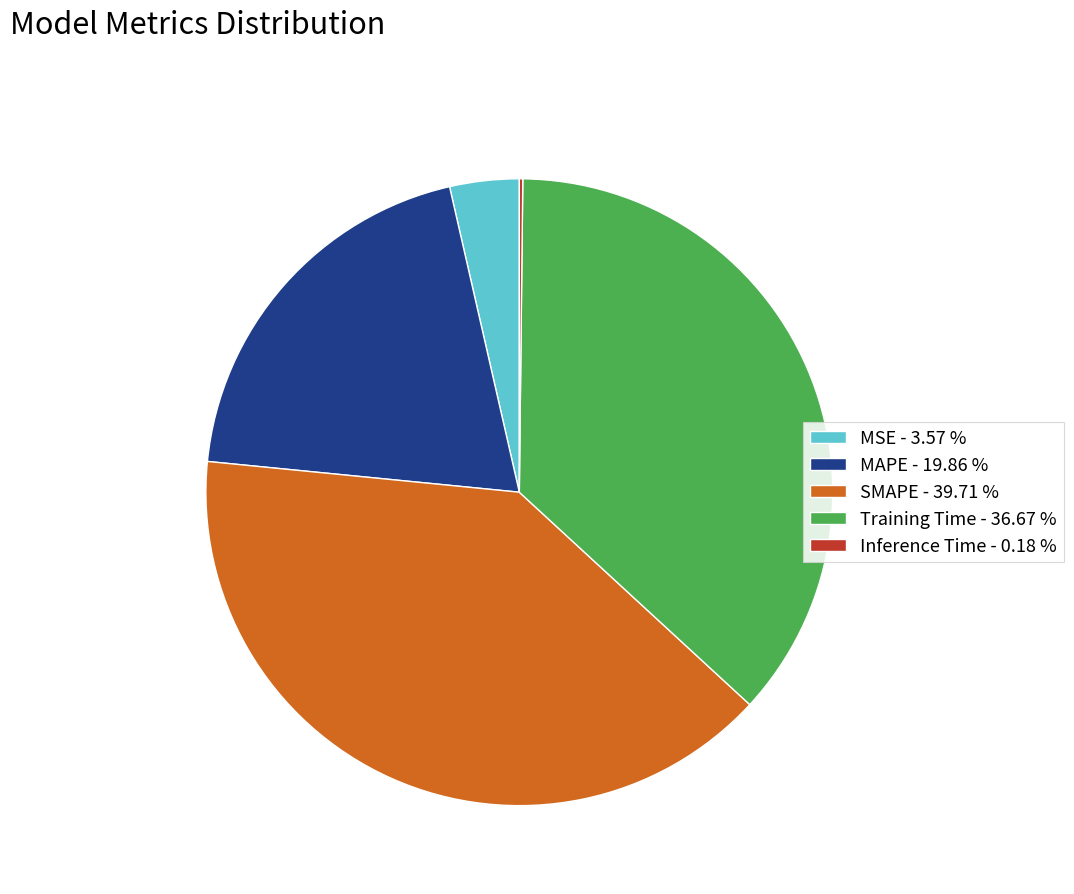

Does Training Time - 36.67 % account for over 50% of the chart?

No